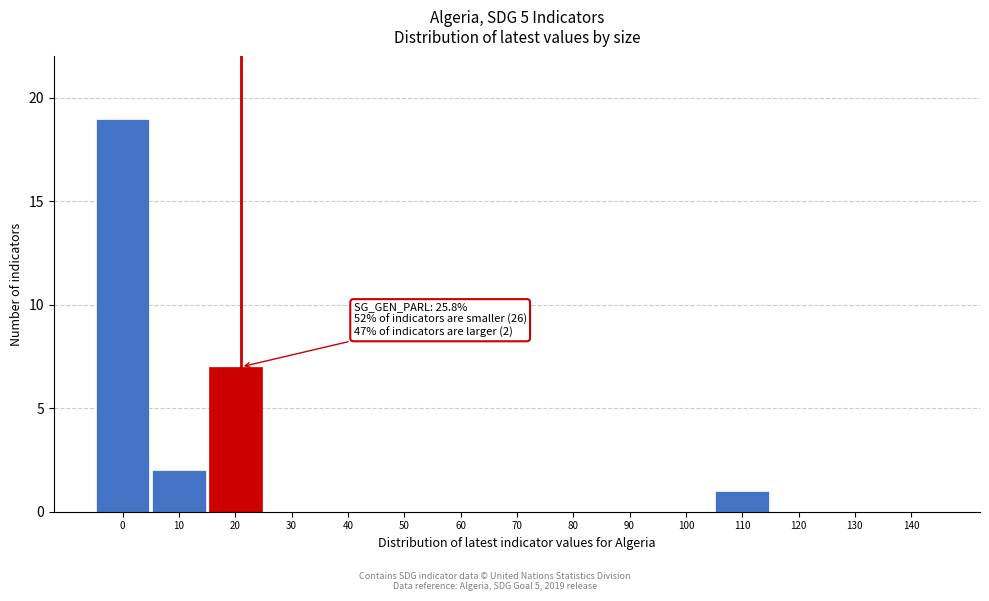

Reading left to right, transcribe all the data shown in this chart.

0=19	10=2	20=7	30=0	40=0	50=0	60=0	70=0	80=0	90=0	100=0	110=1	120=0	130=0	140=0